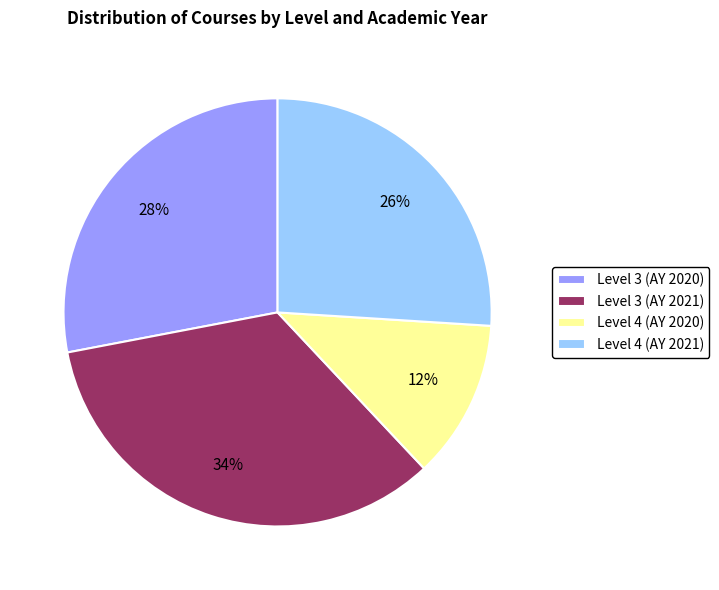

True or false: Level 3 (AY 2021) accounts for 34% of the total.

True